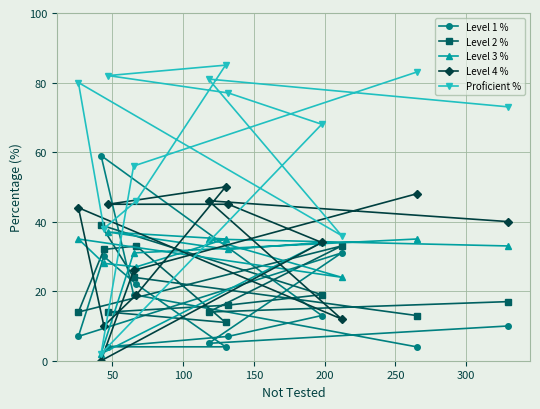

What is the value of the Proficient % point at the 9th from the left?

77